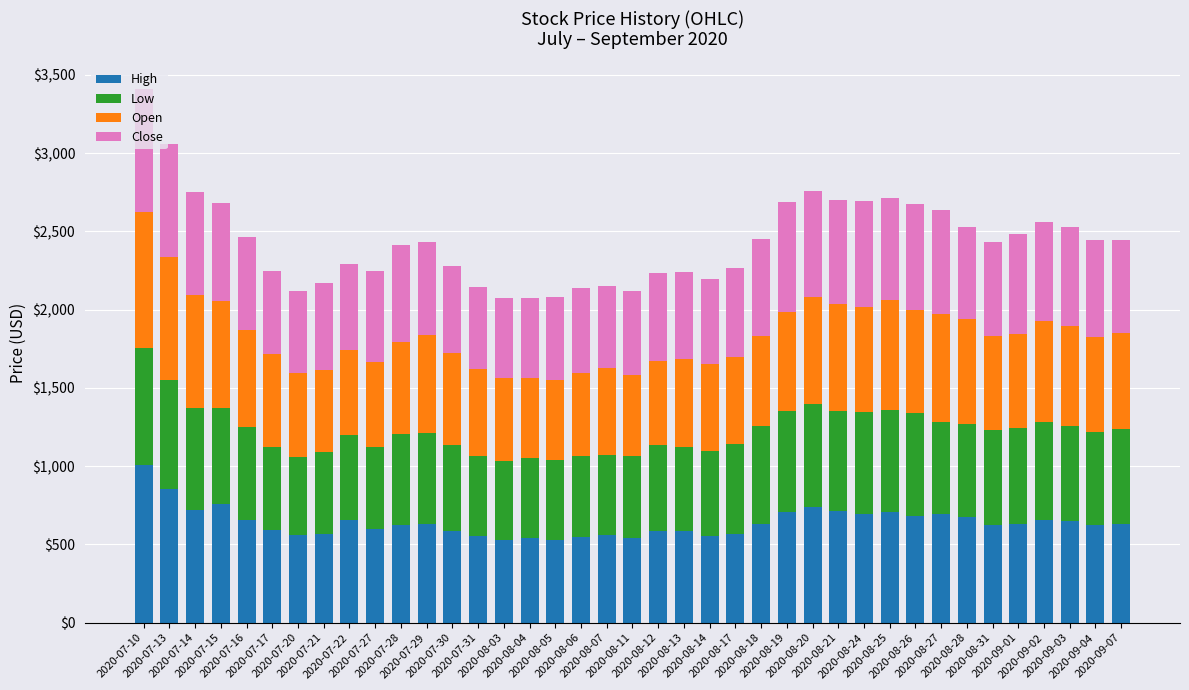

True or false: High has a value of 415.6 at 2020-08-28.

False